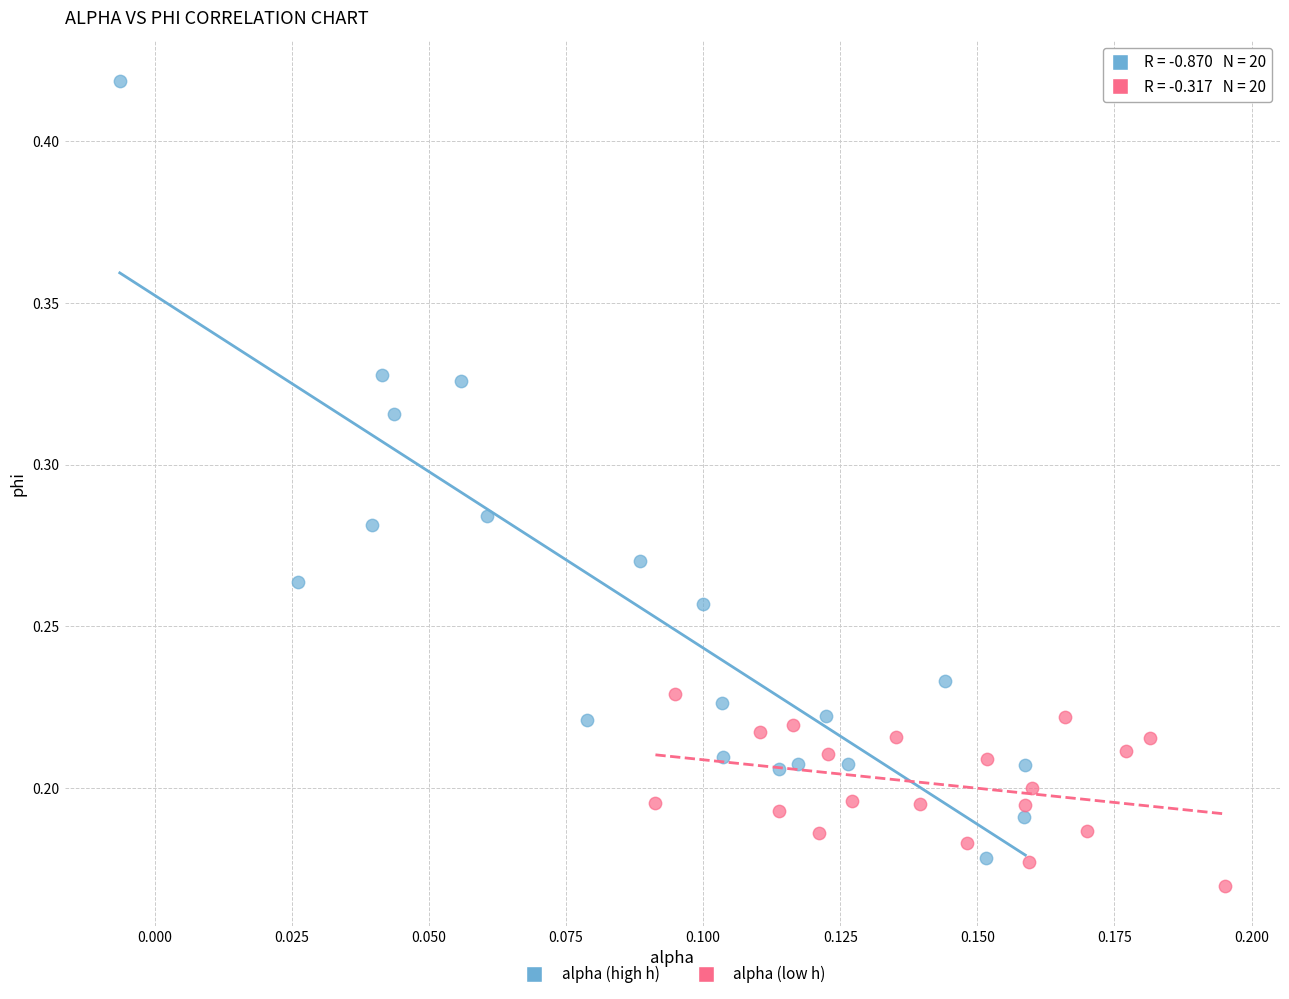

Which series has the widest spread of Y values?

alpha (high h)